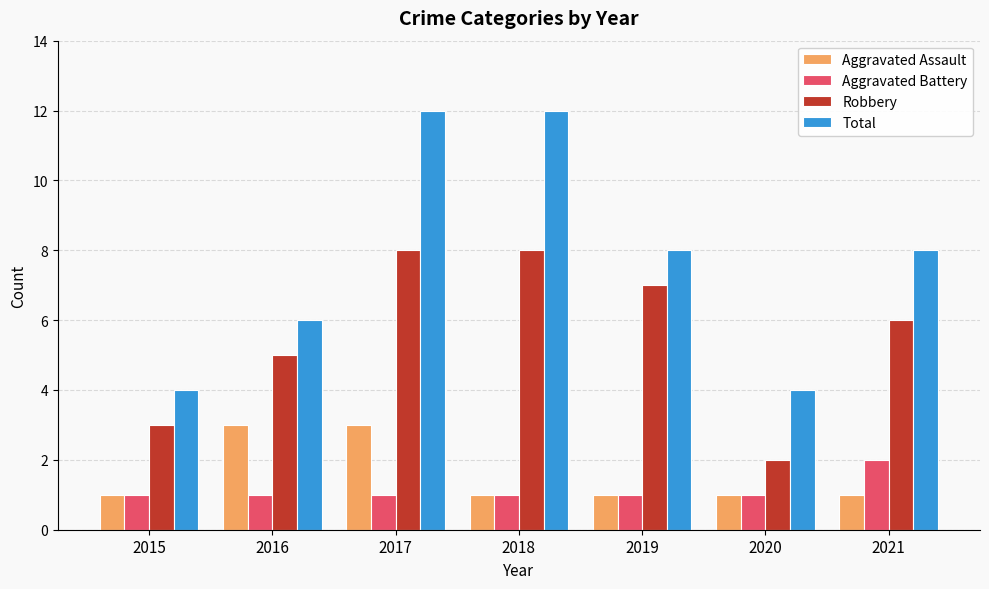

Rank the series by their maximum value, from lowest to highest.

Aggravated Battery, Aggravated Assault, Robbery, Total